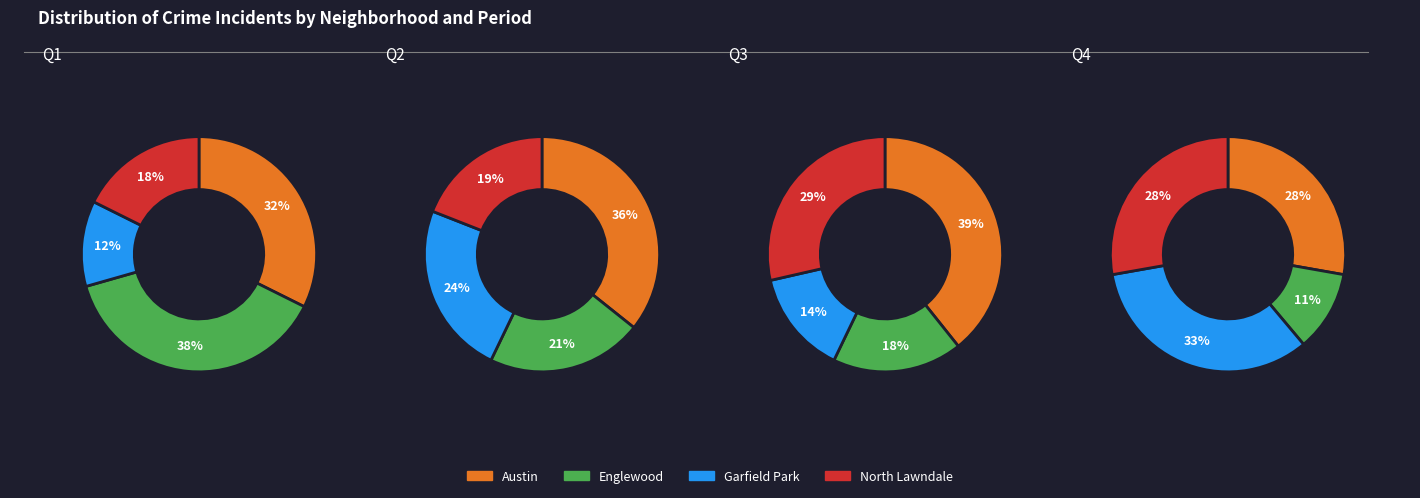

Is there a majority slice in this chart?

No